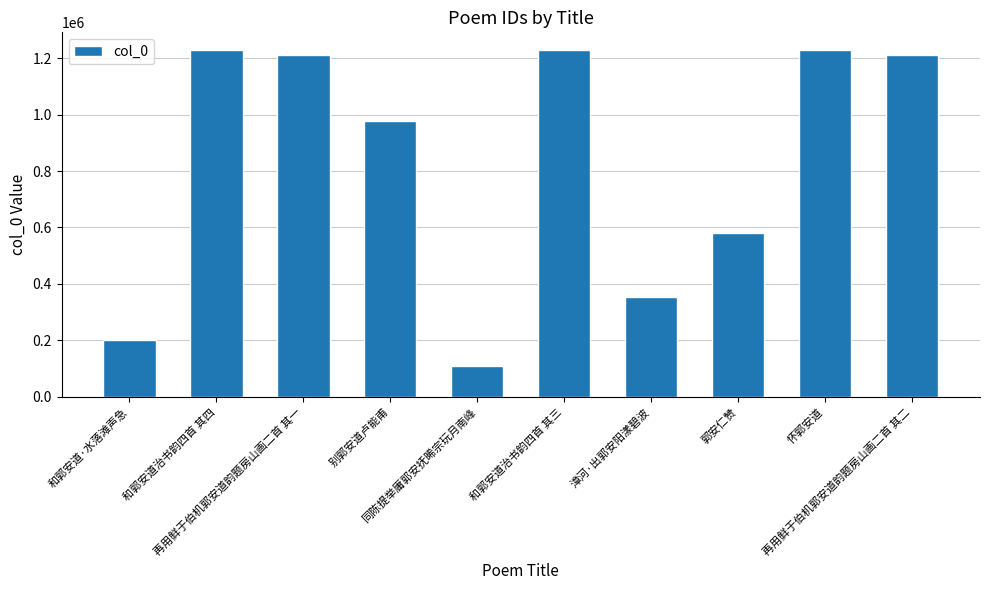

What is the sum of all values?

8332643